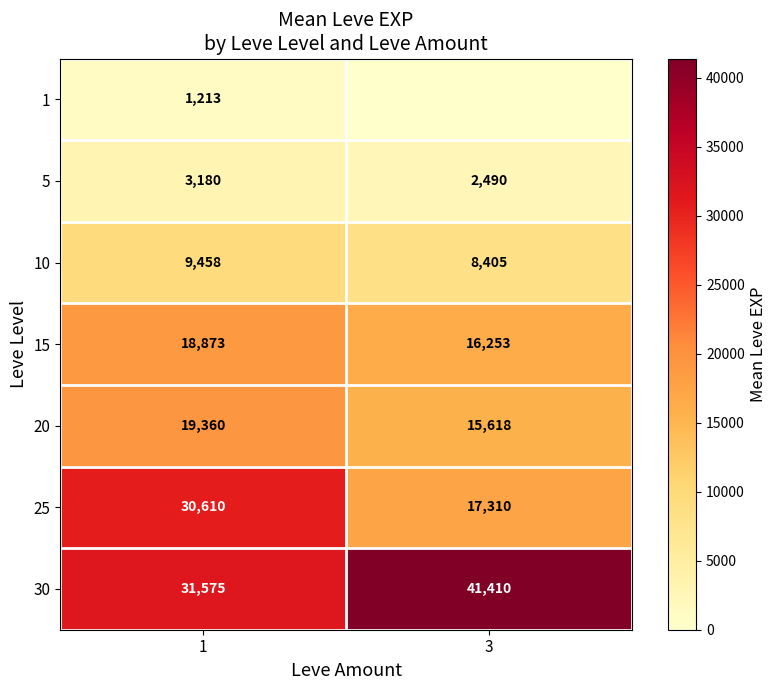

True or false: 20 has a value of 4703.8 at 3.

False